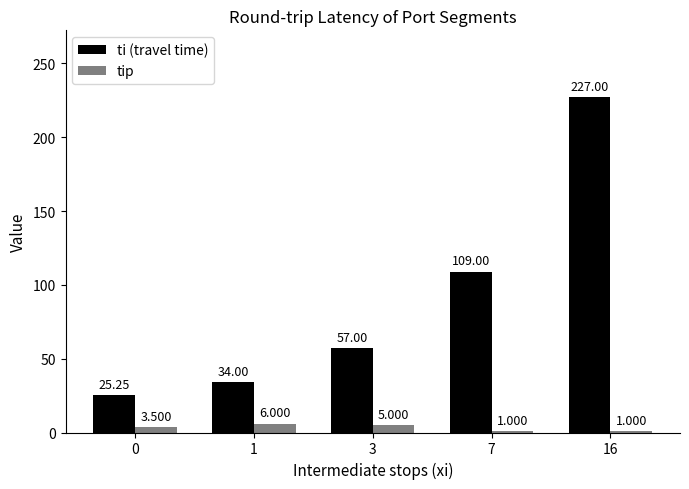

Between 3 and 16, which series saw the biggest shift?

ti (travel time)